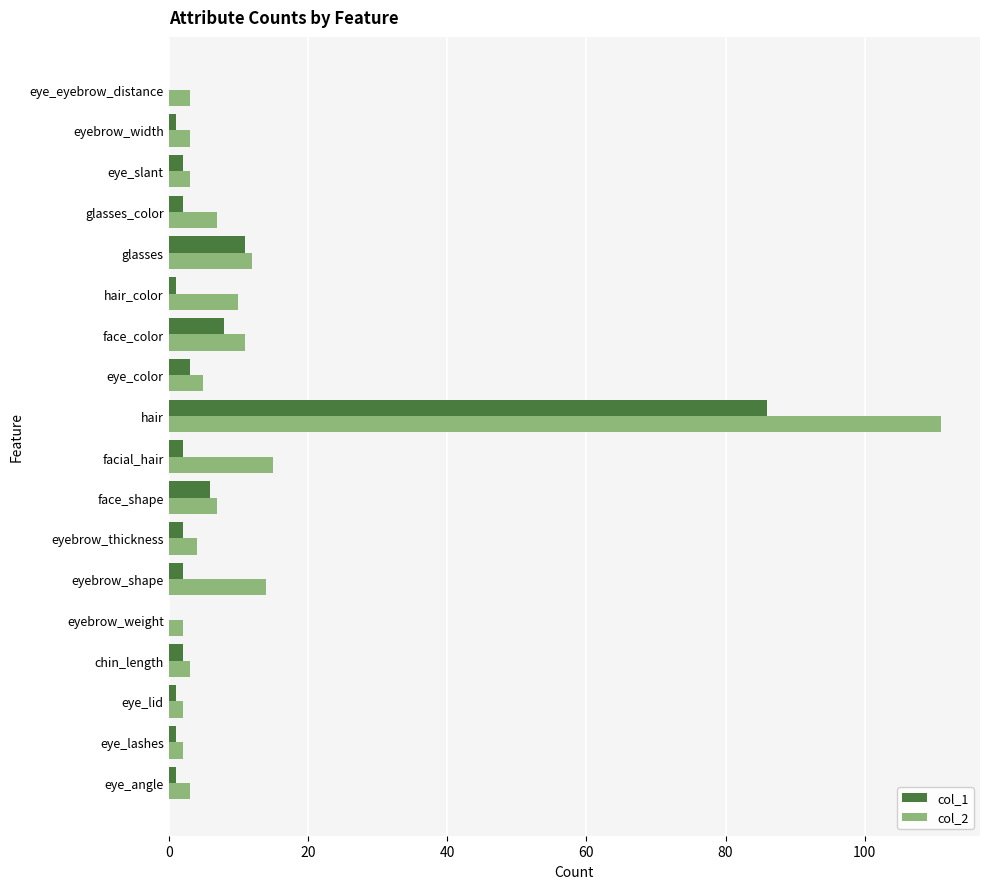

What is the total value across all series at face_shape?

13